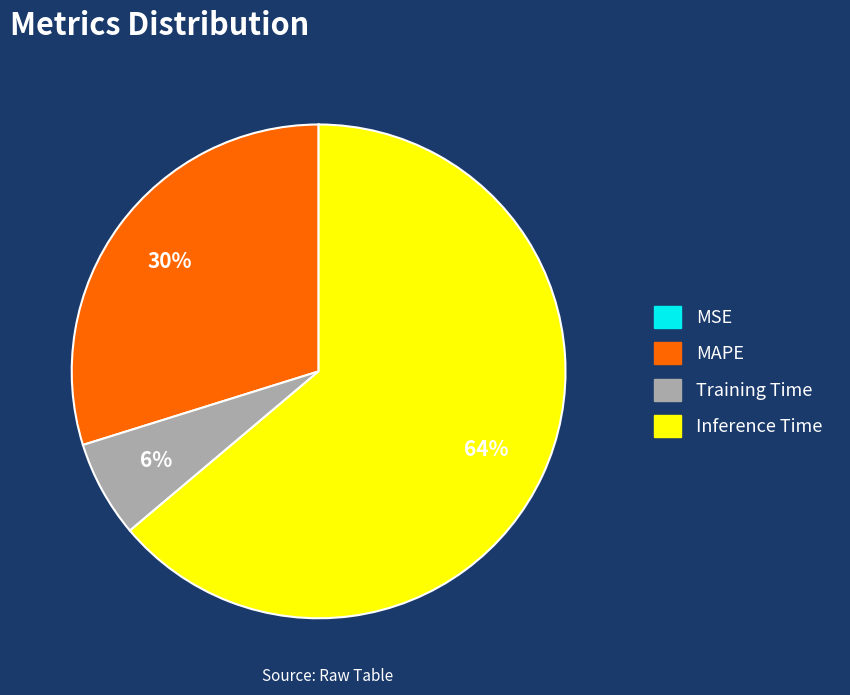

Is the sum of Inference Time and MAPE greater than half?

Yes